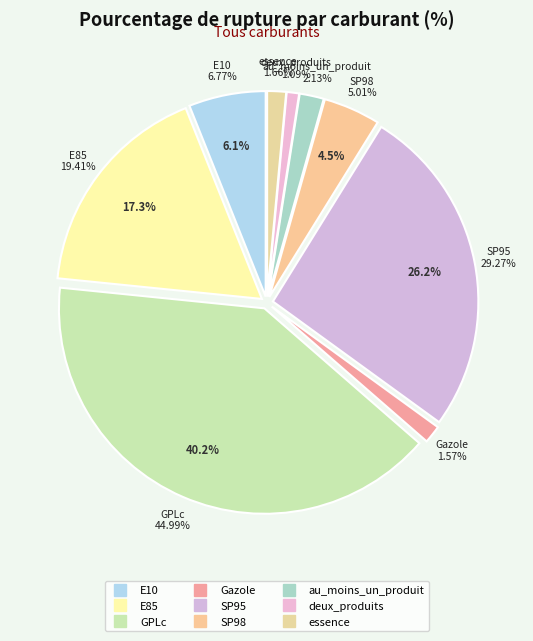

Rank the categories by value from highest to lowest.

GPLc, SP95, E85, E10, SP98, au_moins_un_produit, essence, Gazole, deux_produits